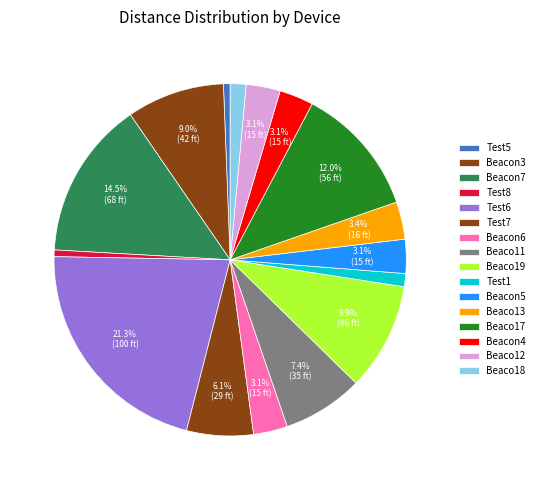

How many segments does this pie chart have?

16